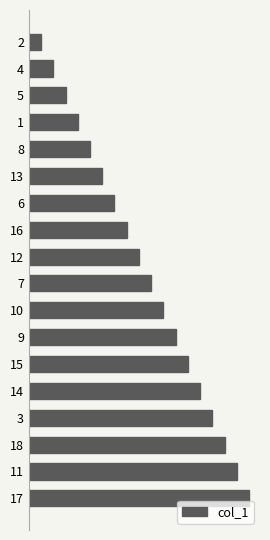

Rank the categories by value from lowest to highest.

2, 4, 5, 1, 8, 13, 6, 16, 12, 7, 10, 9, 15, 14, 3, 18, 11, 17